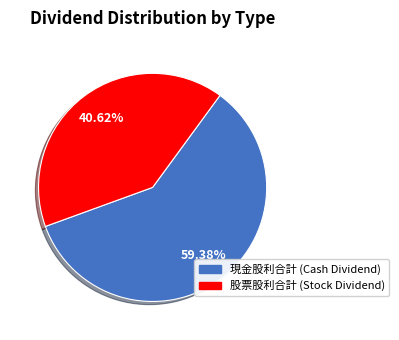

Is there any slice that represents more than half of the pie?

Yes